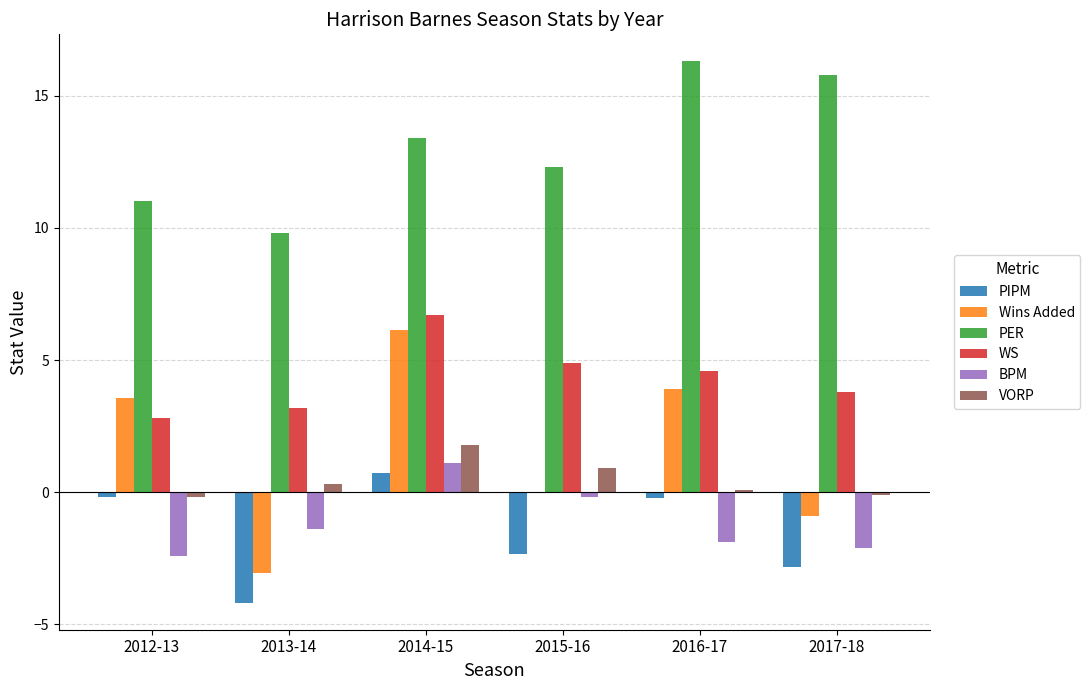

True or false: PIPM has a value of -7.2 at 2013-14.

False